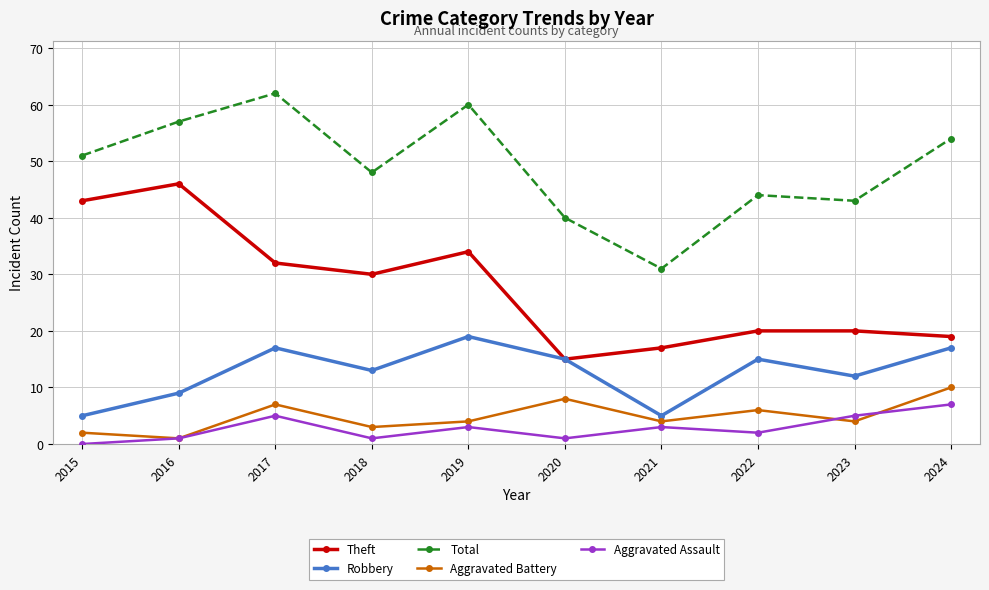

Is the value of Aggravated Assault at 2021 greater than the value of Robbery at 2020?

No